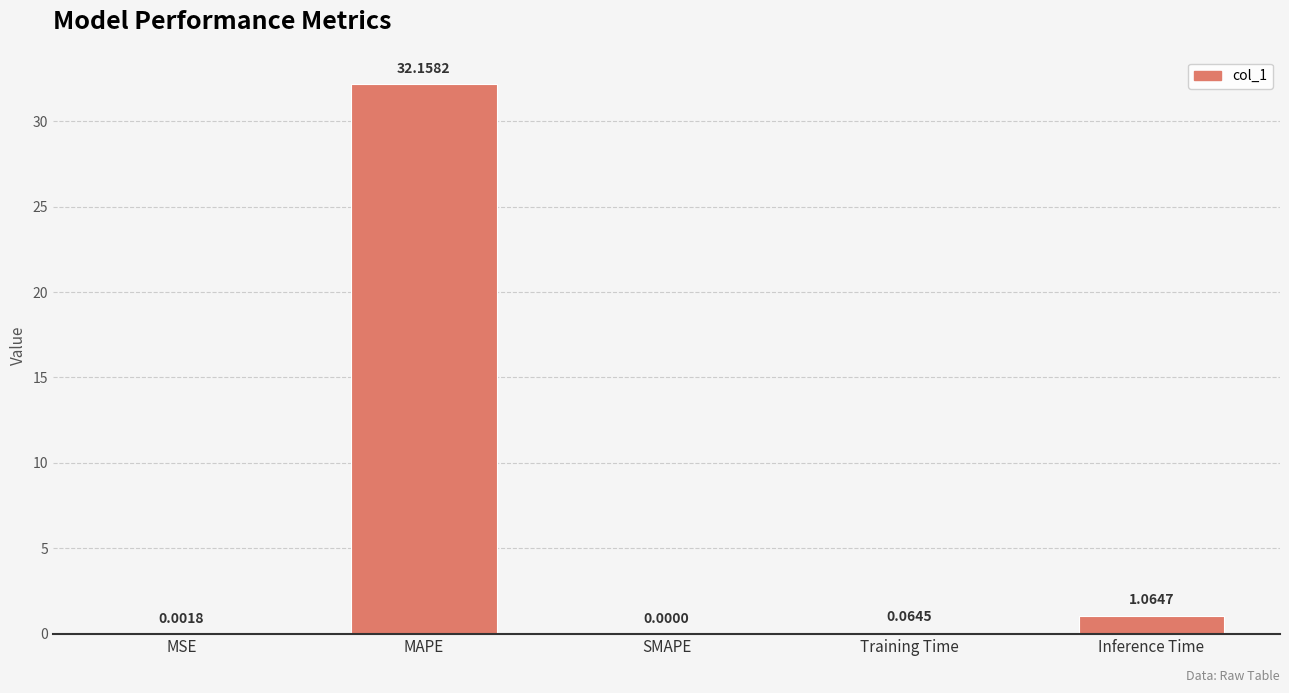

At which label is the value closest to 16?

Inference Time